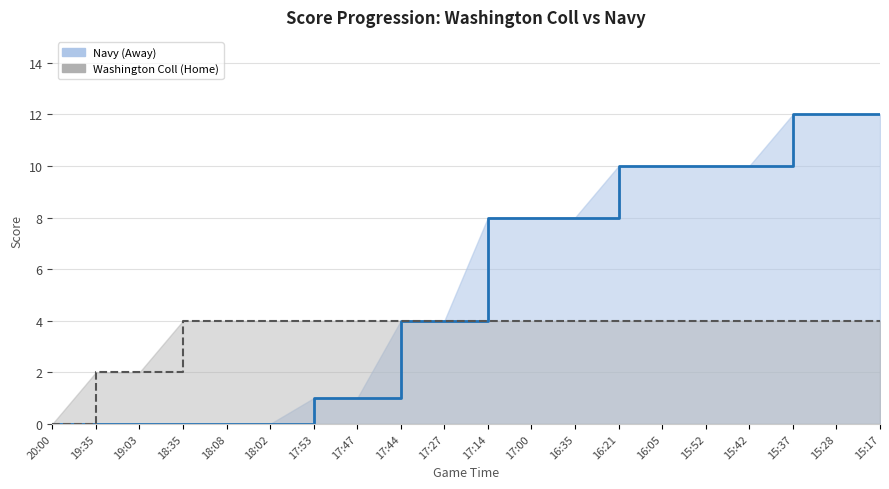

What is the difference between the highest and lowest values at 18:35?

4